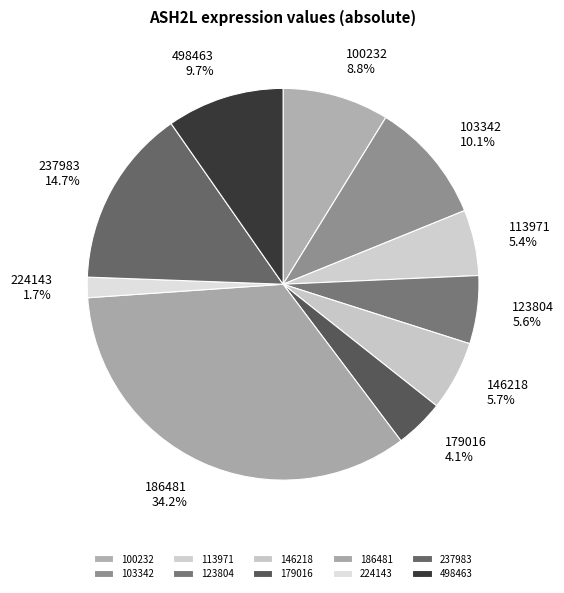

To the nearest percent, what is the combined percentage of 123804 and 113971?

11%